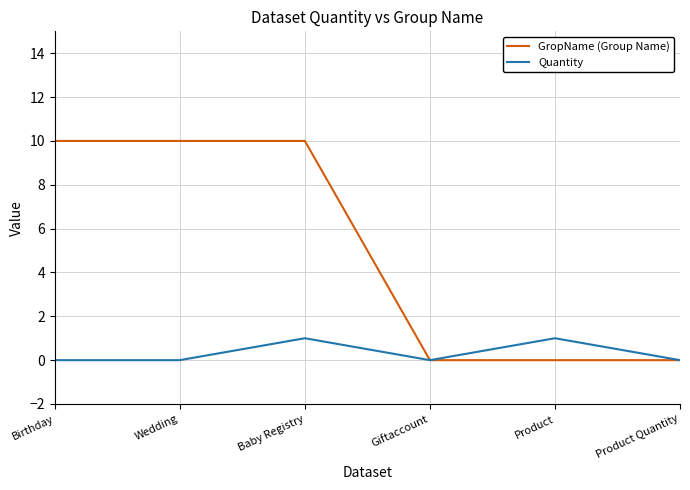

What position from the right is Product Quantity?

1